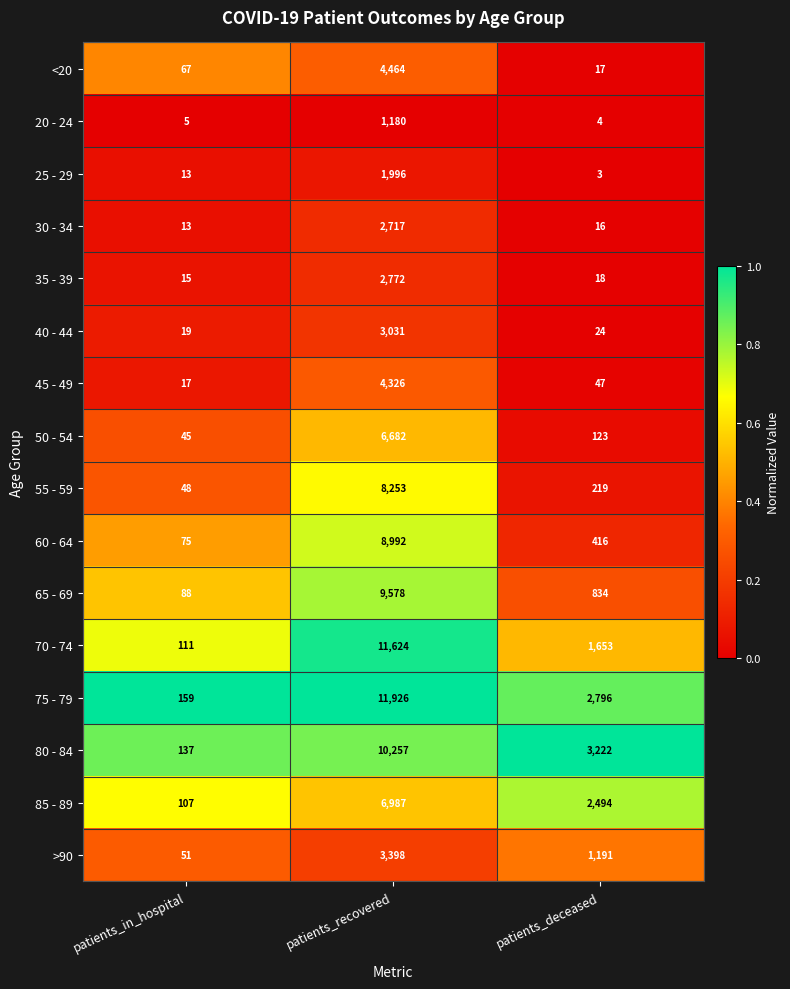

What is the difference between the second highest and minimum values in the 55 - 59 series?

171